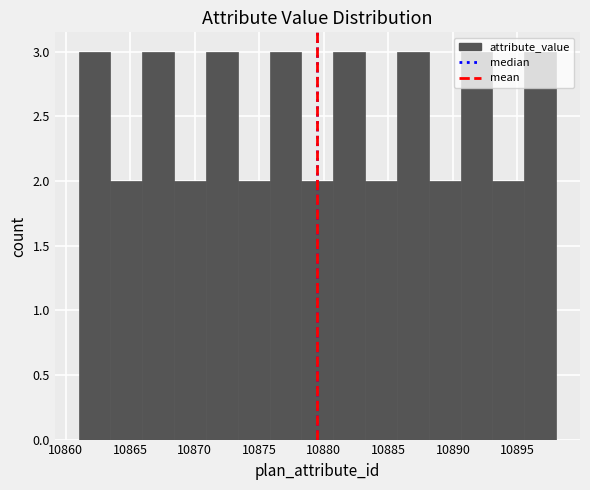

Reading left to right, list every bar in this chart as the range it spans on the x-axis followed by its height. Neither the bar edges nor the heights are printed on the chart, so give them approximately, as read against the axes.

10861.0 to 10863.5: 3
10863.5 to 10866.0: 2
10866.0 to 10868.5: 3
10868.5 to 10871.0: 2
10871.0 to 10873.5: 3
10873.5 to 10876.0: 2
10876.0 to 10878.5: 3
10878.5 to 10880.5: 2
10880.5 to 10883.0: 3
10883.0 to 10885.5: 2
10885.5 to 10888.0: 3
10888.0 to 10890.5: 2
10890.5 to 10893.0: 3
10893.0 to 10895.5: 2
10895.5 to 10898.0: 3